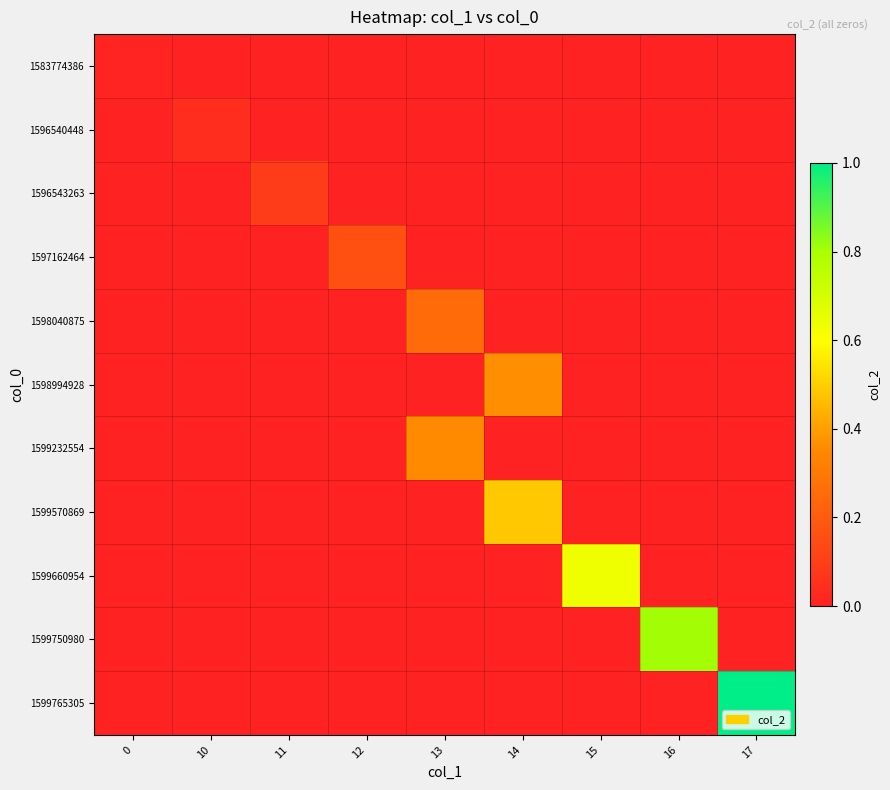

How many data points does each series have?

9